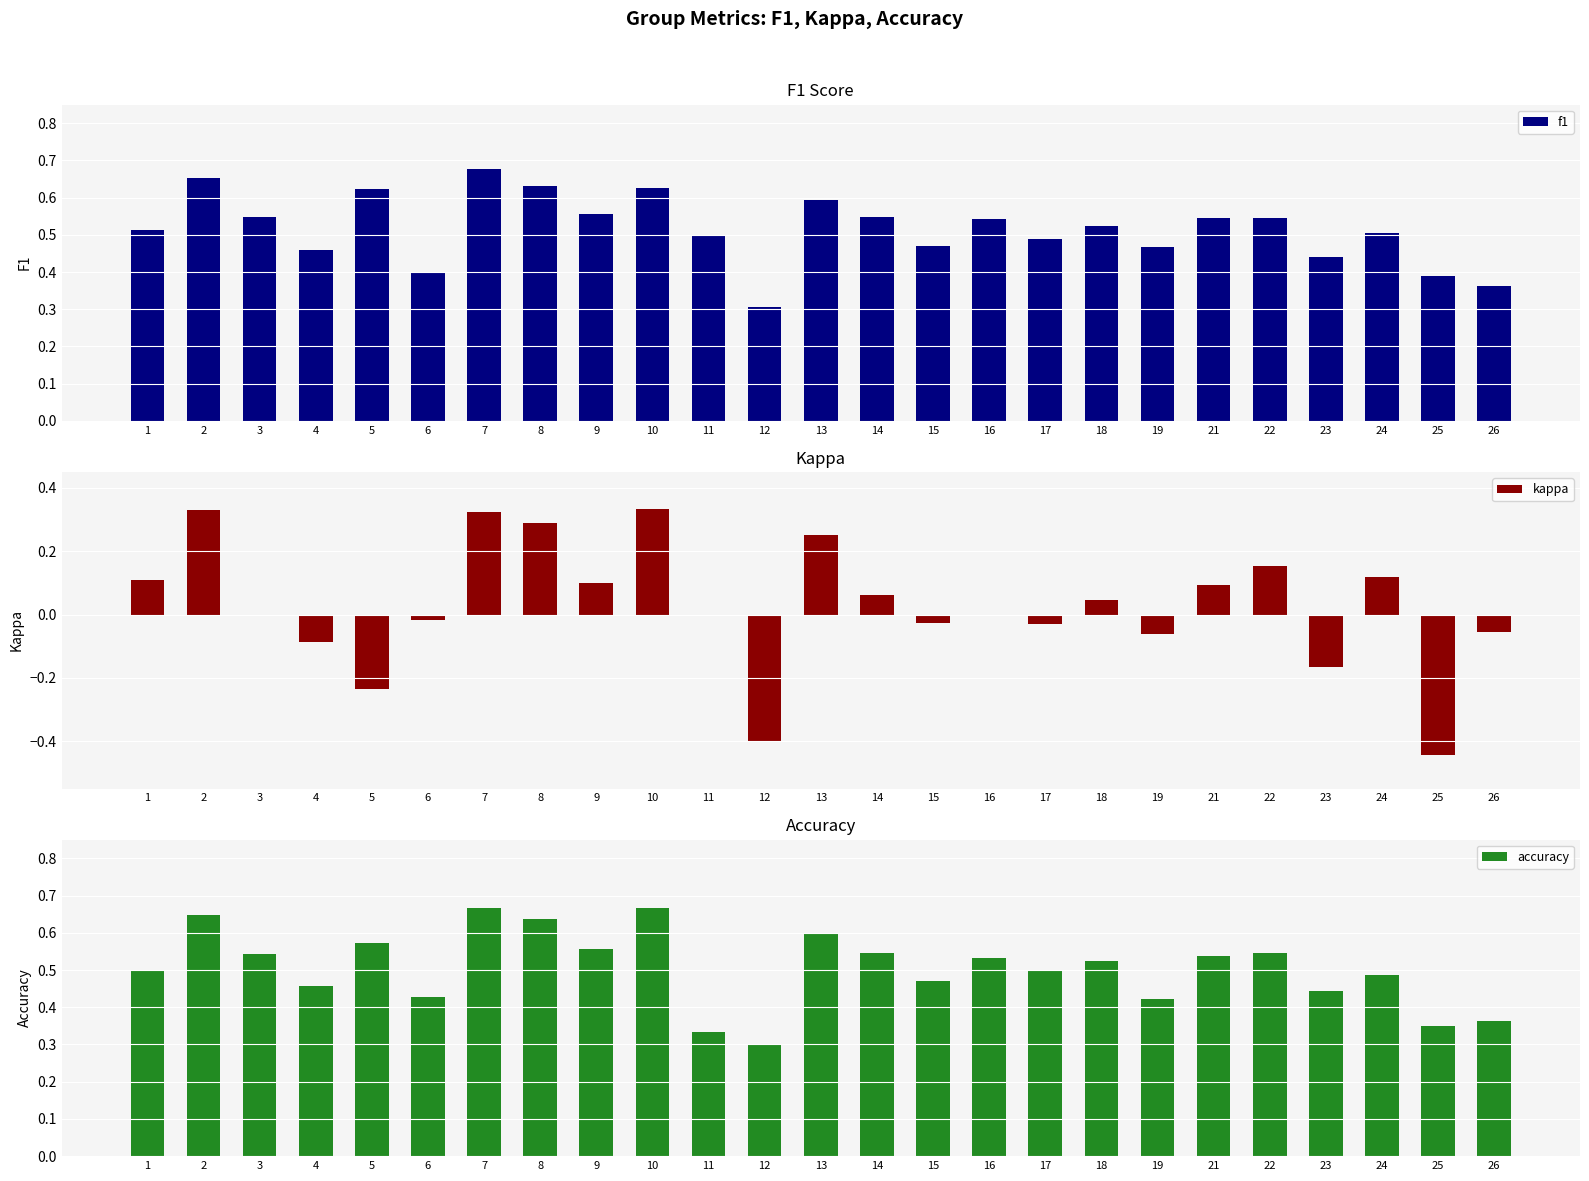

What is the difference between the f1 values at 10 and 14?

0.1